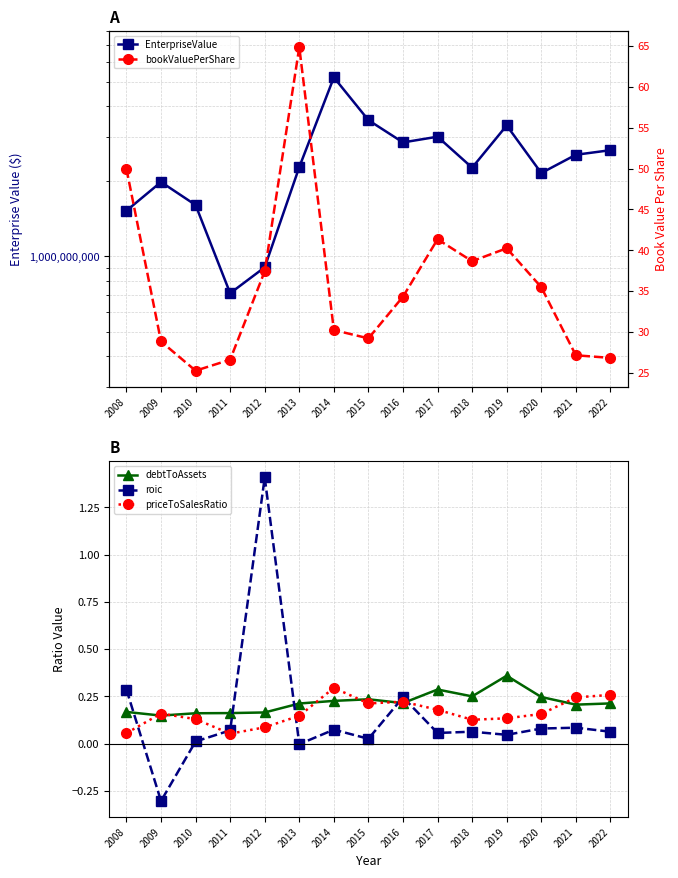

Reading left to right, transcribe all the data shown in this chart.

EnterpriseValue: 2008=1524208680.0	2009=1986124400.0	2010=1606495650.0	2011=711733000.0	2012=904268000.0	2013=2279420000.0	2014=5215454577.6	2015=3513952168.0	2016=2861877558.4	2017=3016685724.4	2018=2267000000.0	2019=3346200000.0	2020=2157390000.0	2021=2553470000.0	2022=2663920000.0
debtToAssets: 2008=0.2	2009=0.1	2010=0.2	2011=0.2	2012=0.2	2013=0.2	2014=0.2	2015=0.2	2016=0.2	2017=0.3	2018=0.2	2019=0.4	2020=0.2	2021=0.2	2022=0.2
roic: 2008=0.3	2009=-0.3	2010=0.0	2011=0.1	2012=1.4	2013=-0.0	2014=0.1	2015=0.0	2016=0.2	2017=0.1	2018=0.1	2019=0.0	2020=0.1	2021=0.1	2022=0.1
priceToSalesRatio: 2008=0.1	2009=0.2	2010=0.1	2011=0.1	2012=0.1	2013=0.1	2014=0.3	2015=0.2	2016=0.2	2017=0.2	2018=0.1	2019=0.1	2020=0.2	2021=0.2	2022=0.3
bookValuePerShare: 2008=50.0	2009=28.8	2010=25.2	2011=26.6	2012=37.4	2013=64.9	2014=30.2	2015=29.2	2016=34.3	2017=41.3	2018=38.6	2019=40.2	2020=35.5	2021=27.1	2022=26.8